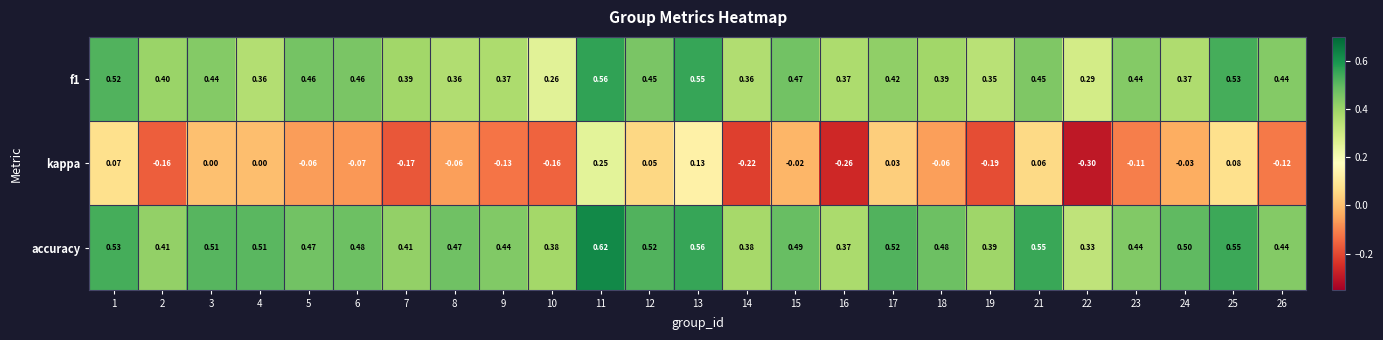

Count the number of categories in the chart.

25